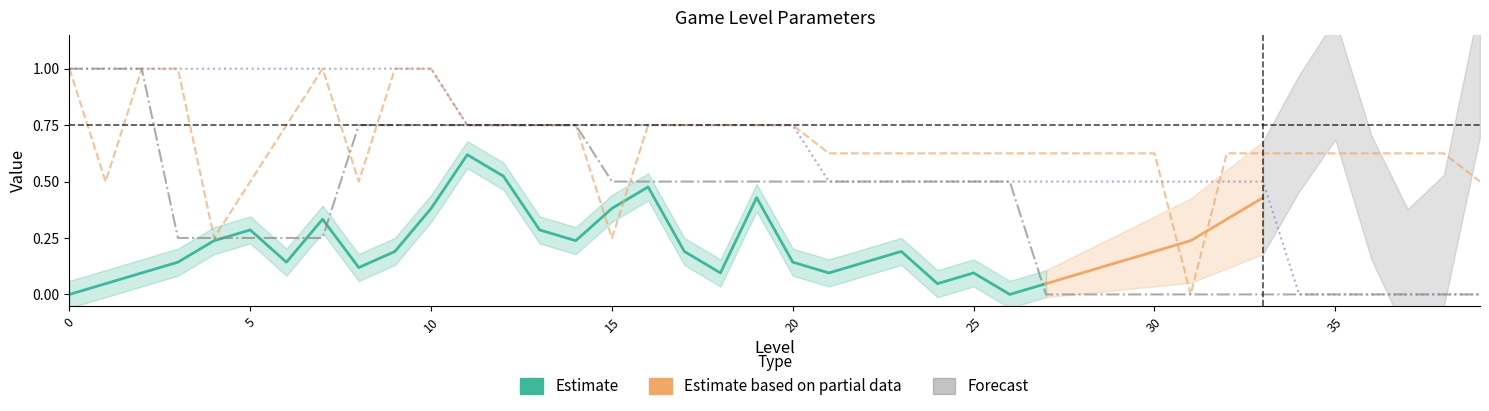

What is the value of the Enemy Min Spawn (5) point at the 11th from the left?

1.0